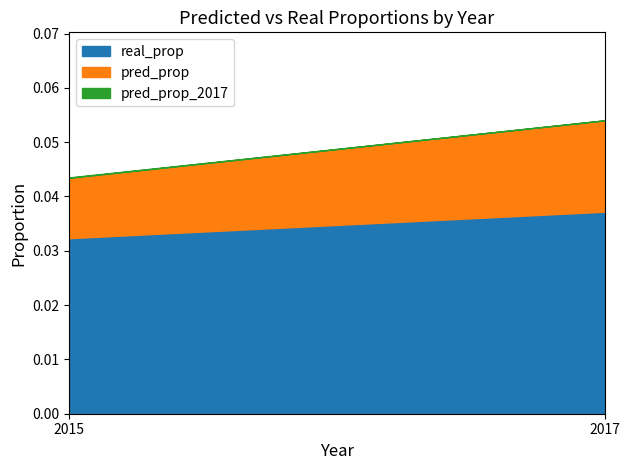

What is the value of the pred_prop point at the 2nd from the left?

0.1